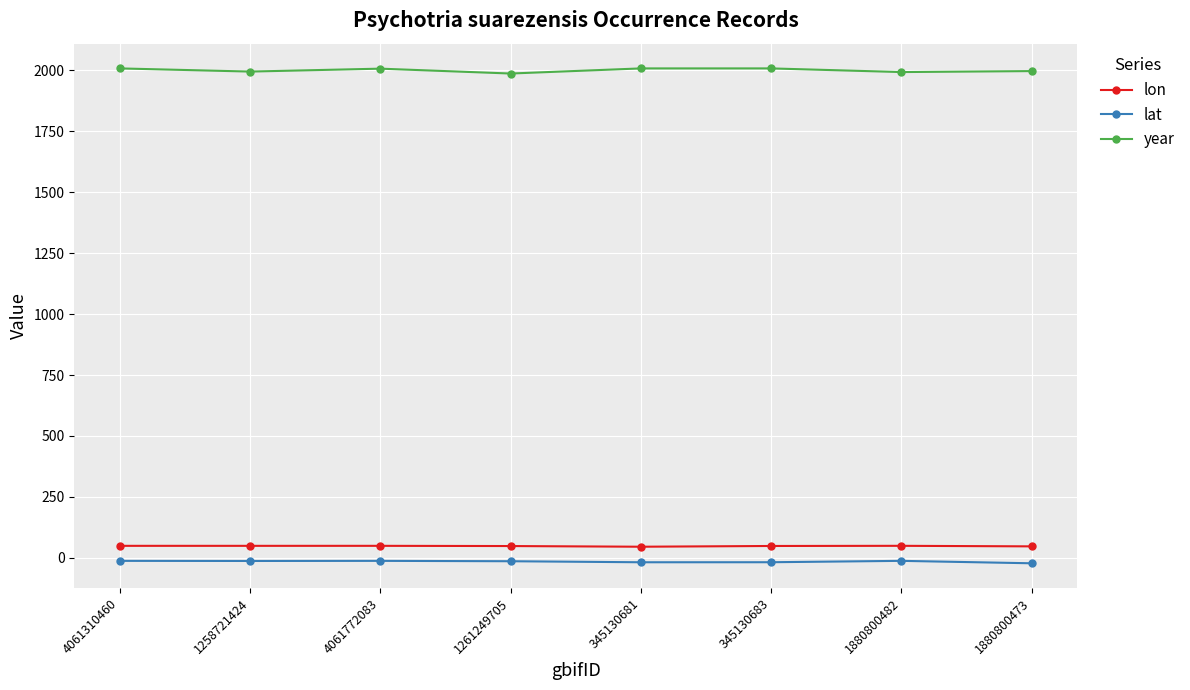

Which series has the largest range (max minus min)?

year